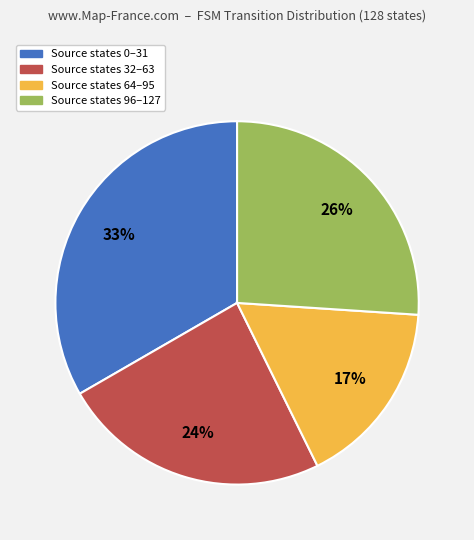

How many slices are in this pie chart?

4